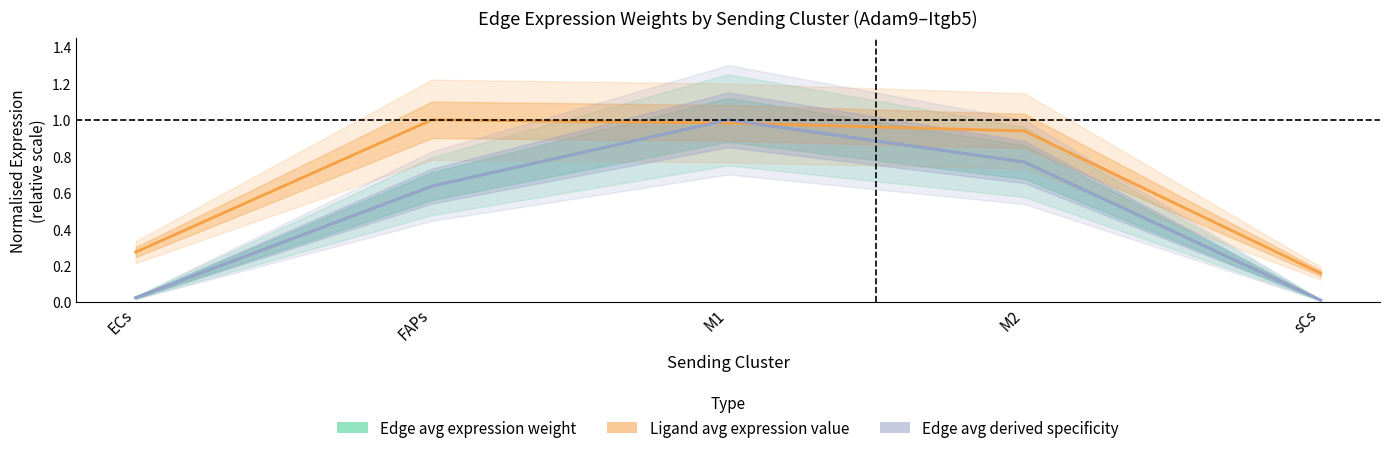

Rank the categories by Edge average expression weight value from lowest to highest.

sCs, ECs, FAPs, M2, M1